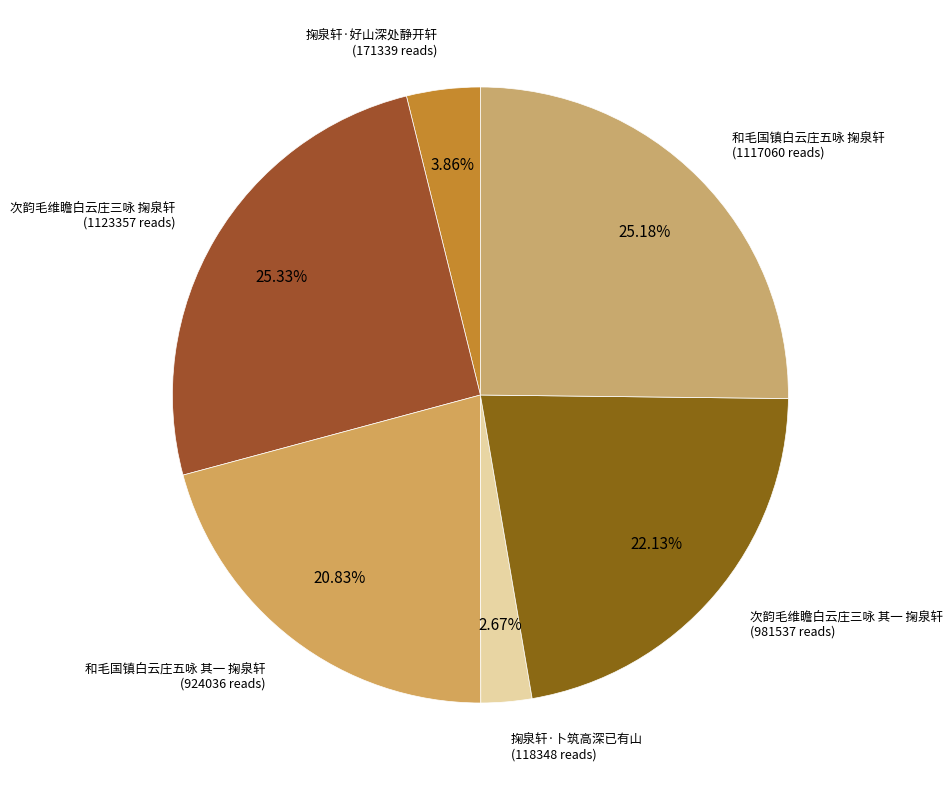

How many segments does this pie chart have?

6